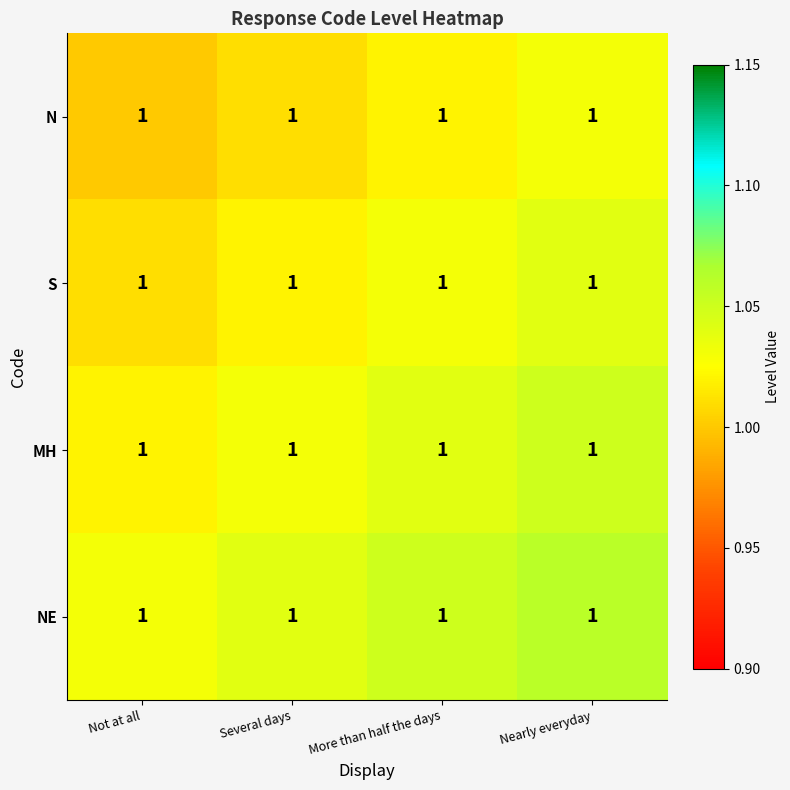

Reading left to right, list all the values displayed in this chart.

N: Not at all=1.0	Several days=1.0	More than half the days=1.0	Nearly everyday=1.0
S: Not at all=1.0	Several days=1.0	More than half the days=1.0	Nearly everyday=1.0
MH: Not at all=1.0	Several days=1.0	More than half the days=1.0	Nearly everyday=1.0
NE: Not at all=1.0	Several days=1.0	More than half the days=1.0	Nearly everyday=1.0